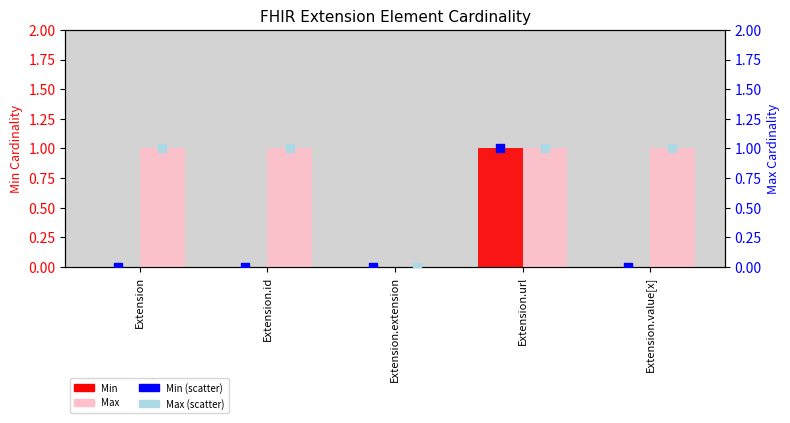

Which series contains the lowest Y value?

Min